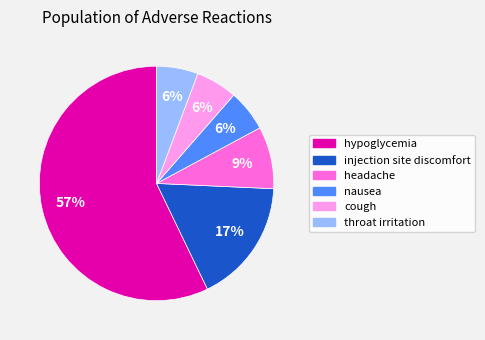

The nausea slice represents 1% of the pie. True or false?

False